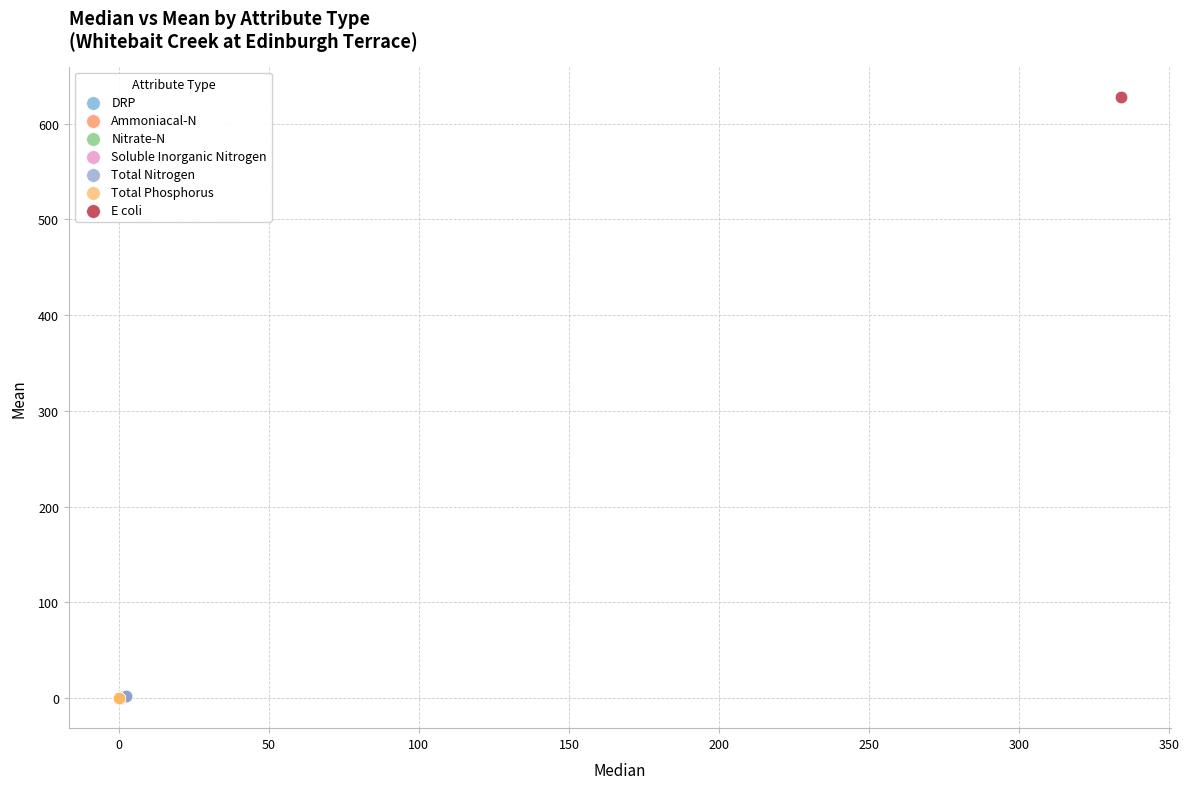

What are all the series names shown in the legend?

DRP, Ammoniacal-N, Nitrate-N, Soluble Inorganic Nitrogen, Total Nitrogen, Total Phosphorus, E coli